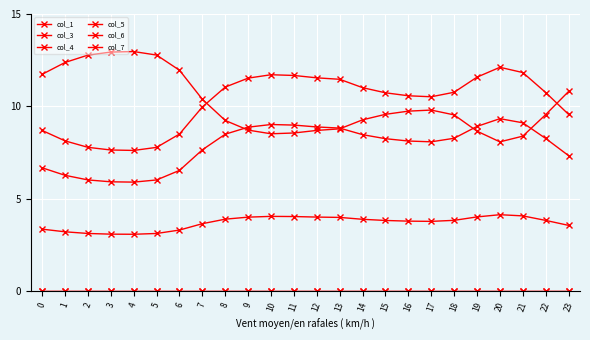

Is it true that col_4 equals 11.8 at 21?

True